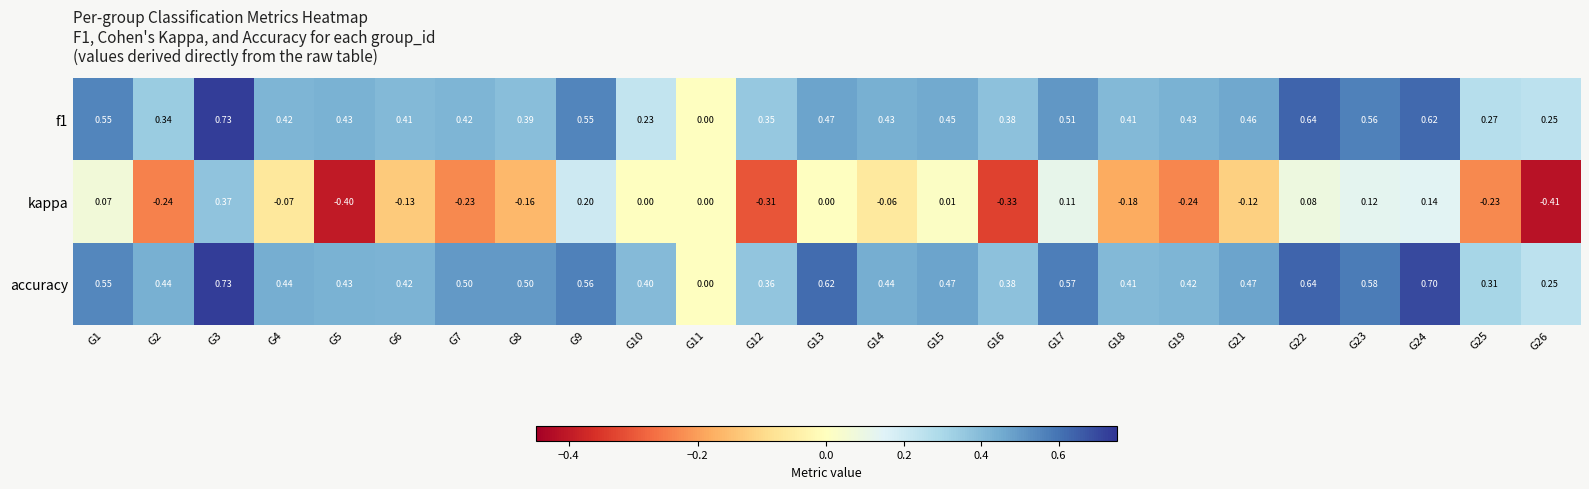

Which series changed the most between G2 and G8?

kappa